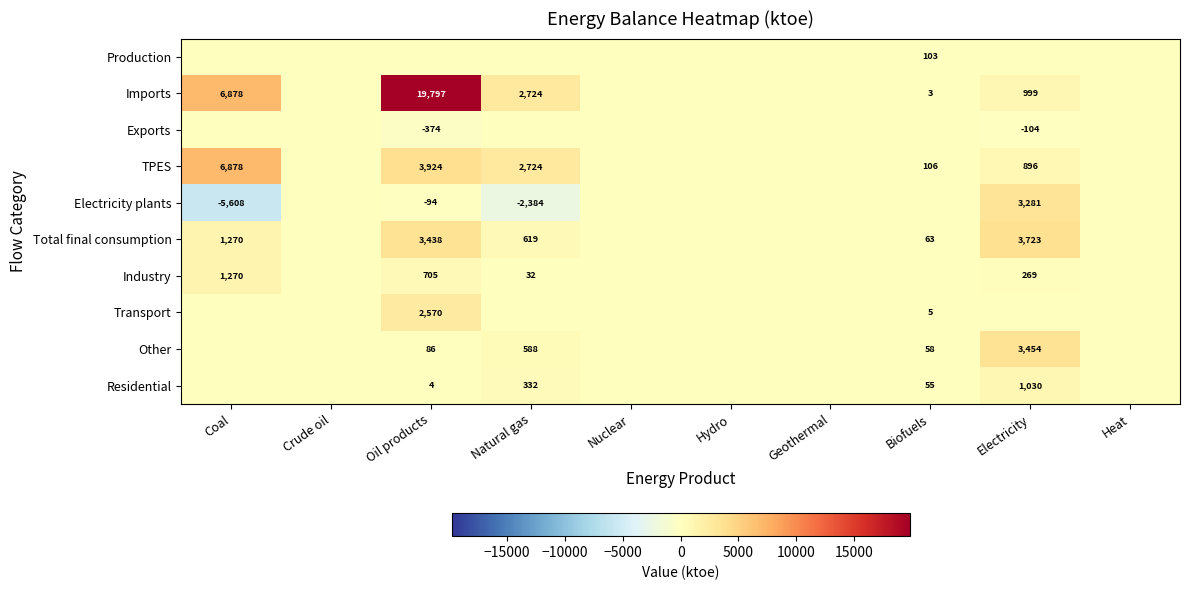

The value of Electricity plants at Coal is -5608. True or false?

True